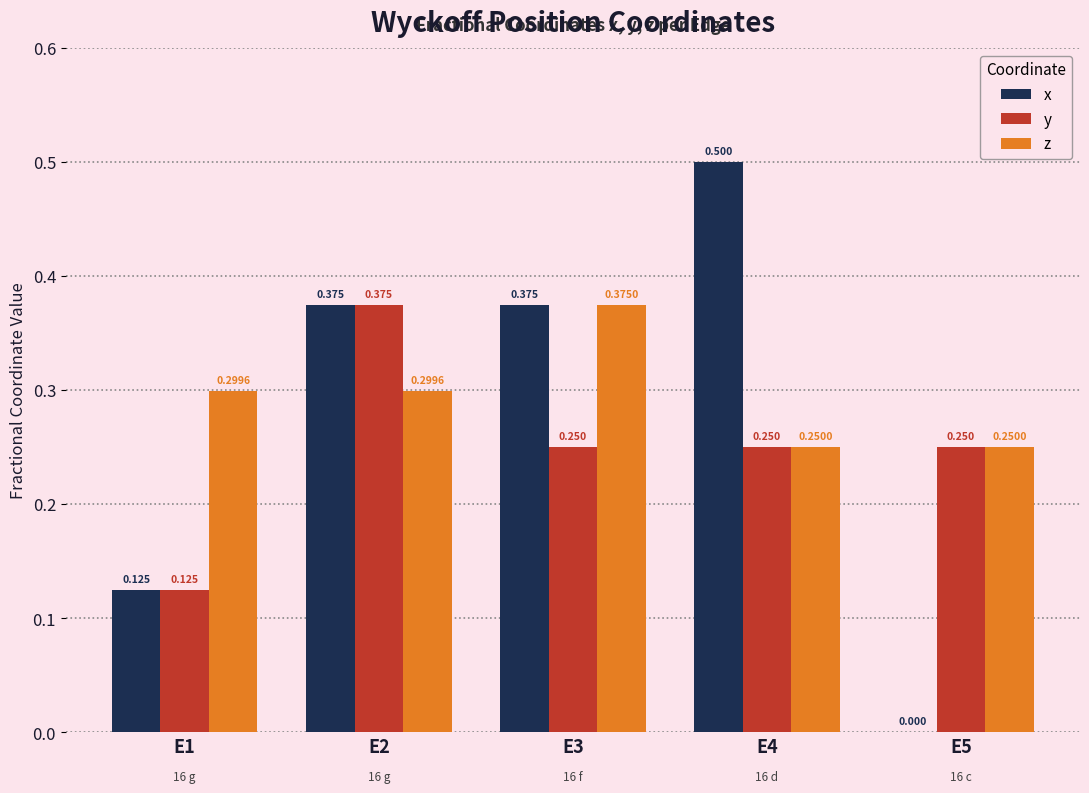

Which series changed the most between E2 and E5?

x